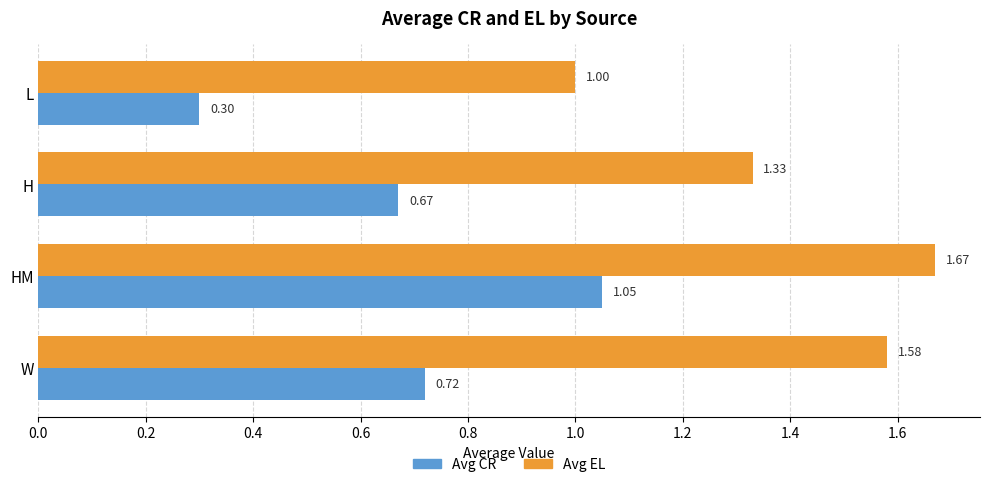

Rank the categories by Avg EL value from lowest to highest.

L, H, W, HM